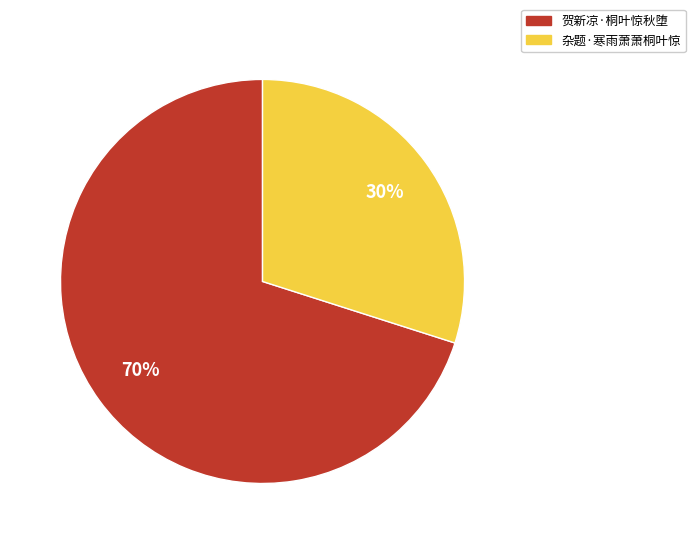

To the nearest percent, what is the difference between the 贺新凉·桐叶惊秋堕 and 杂题·寒雨萧萧桐叶惊 slice percentages?

40%